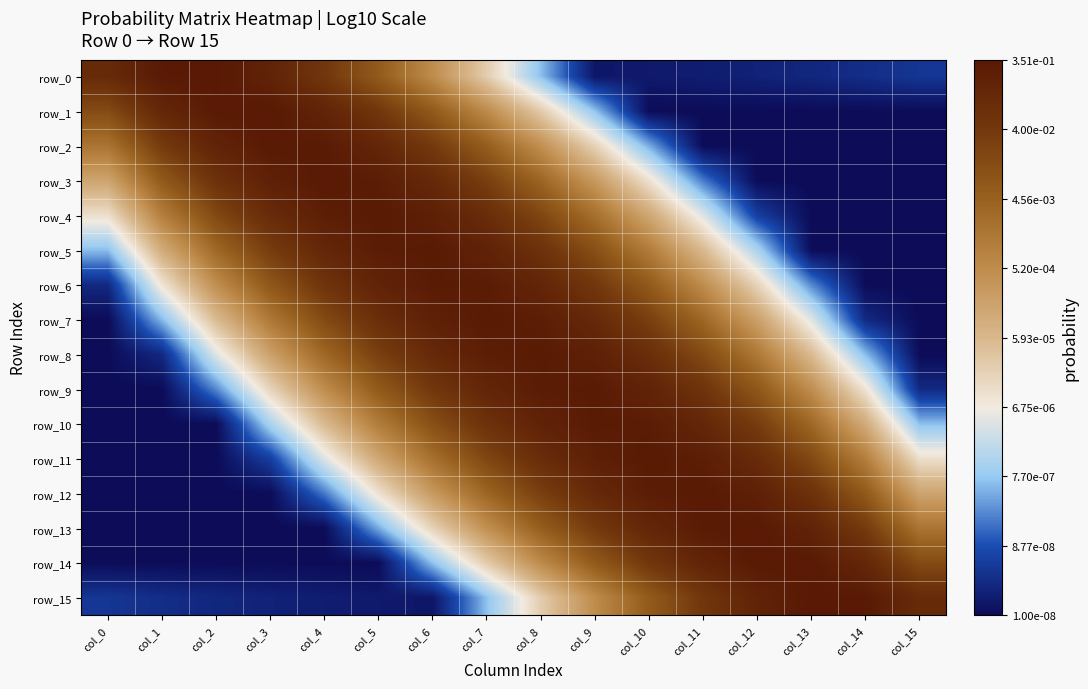

Which category has the highest value in the row_15 series?

col_13